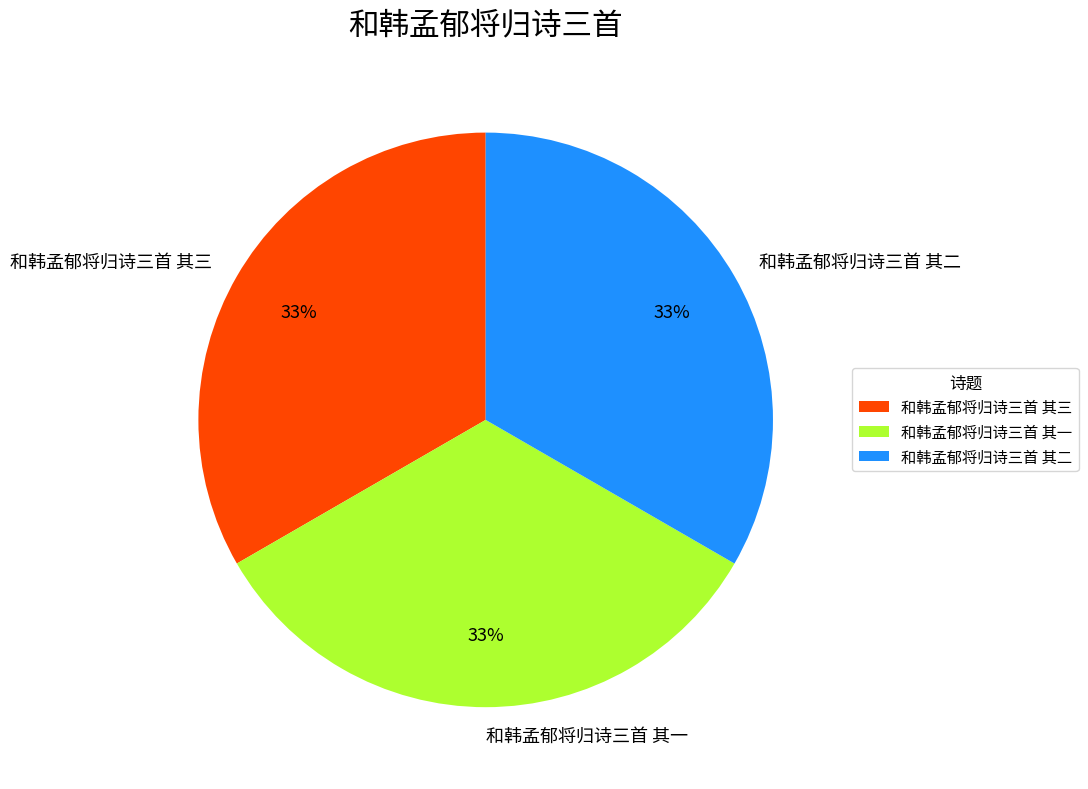

What is the ratio of the value at 和韩孟郁将归诗三首 其一 to the value at 和韩孟郁将归诗三首 其二?

1.0